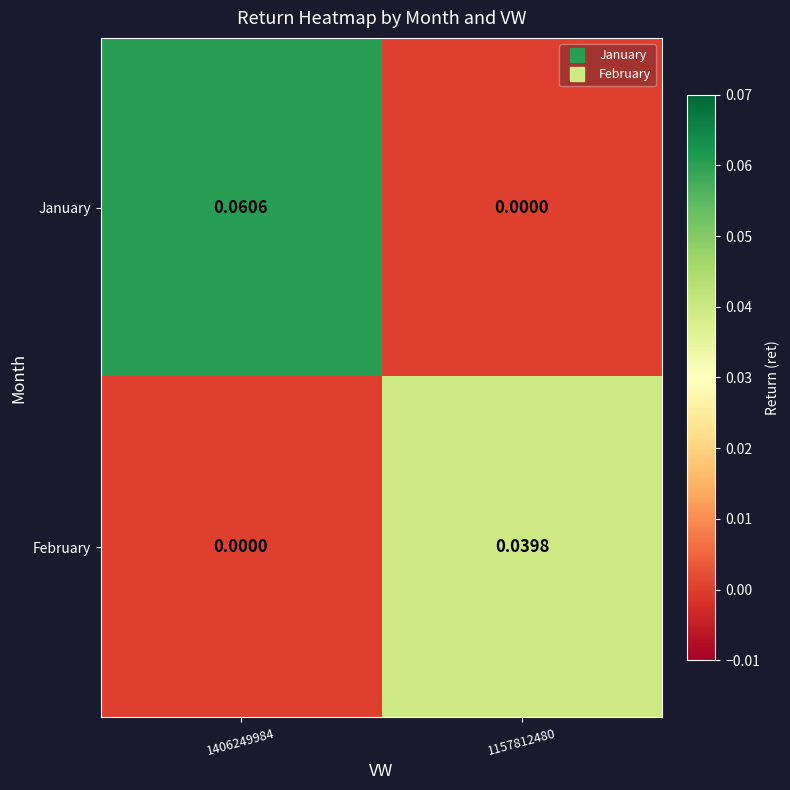

How many categories are shown in the chart?

2